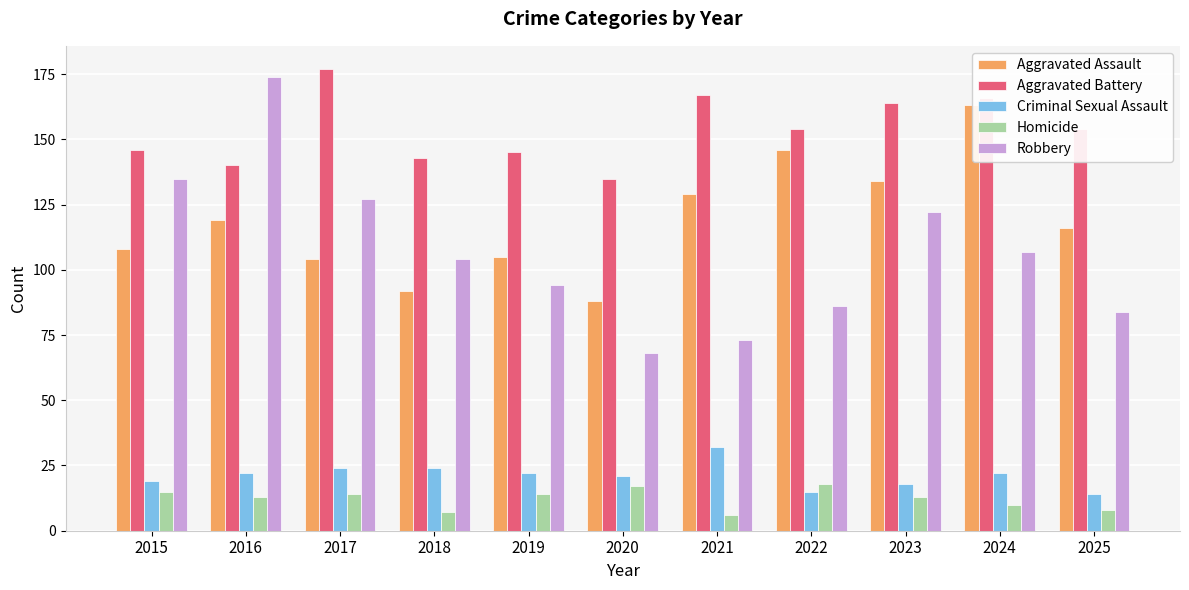

What value does the Aggravated Battery series have at 2024?

166